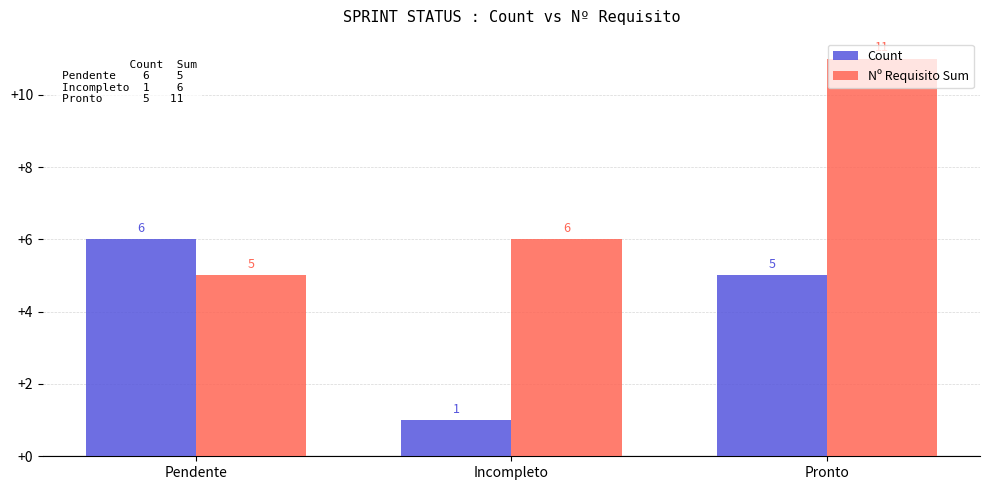

Which category has the lowest value across all series?

Incompleto